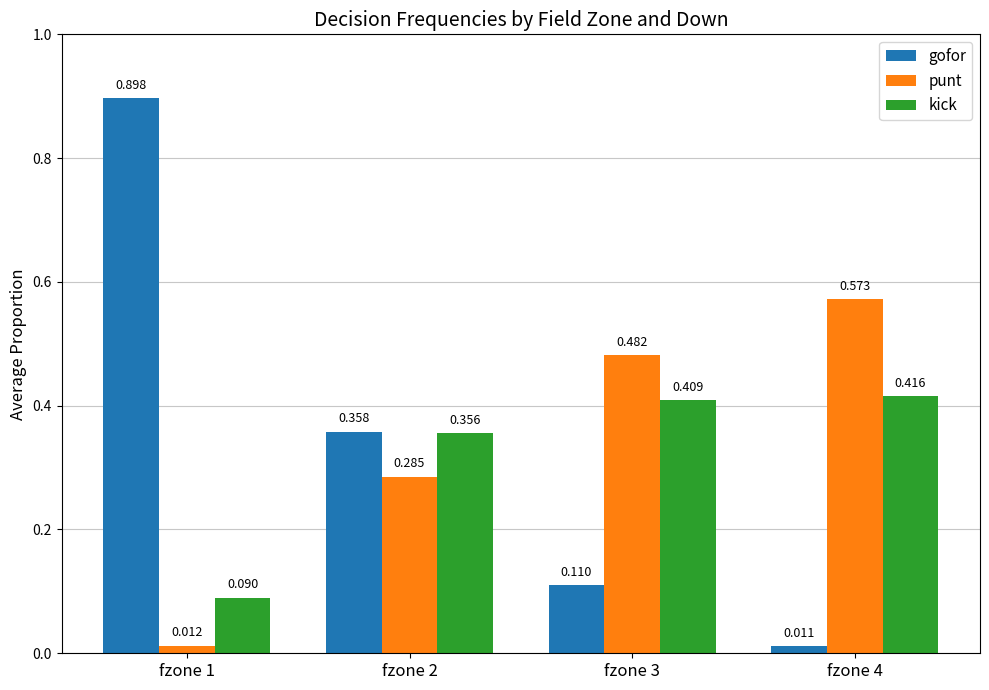

How many bars are there in each group?

3